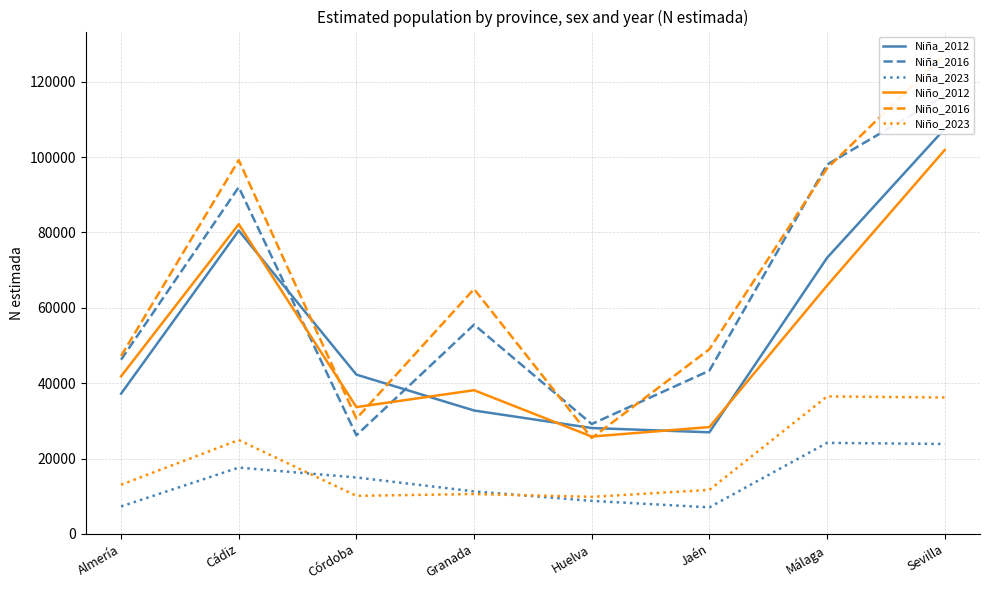

What is the minimum value for Niño_2023?

9834